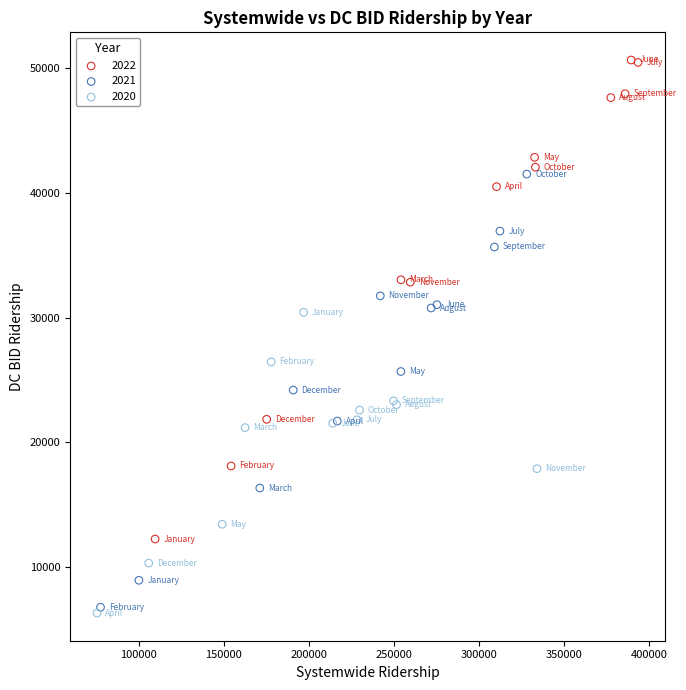

Which series contains the highest Y value?

2022